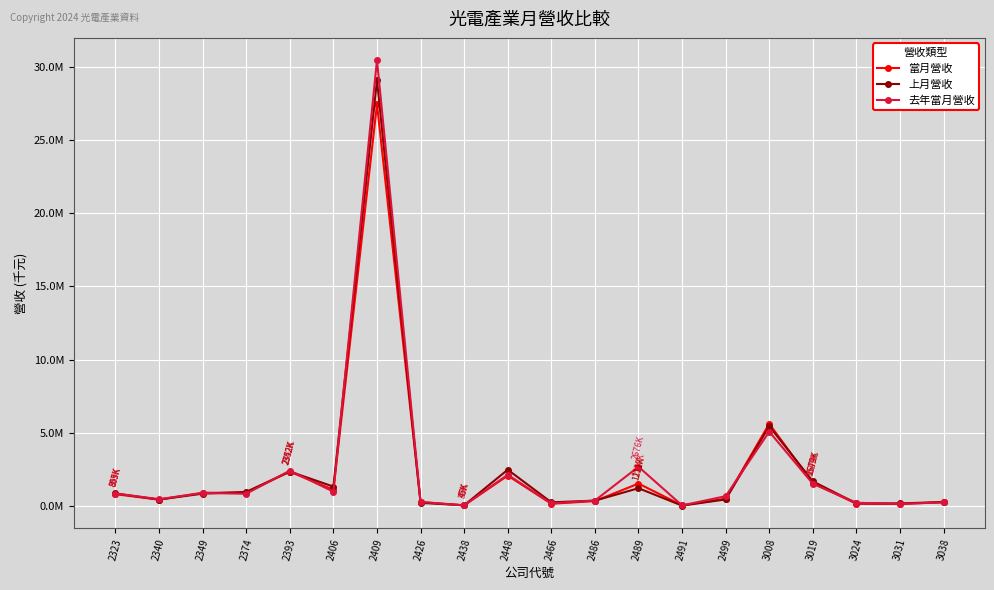

How many intersections are there between 去年當月營收 and 當月營收?

11